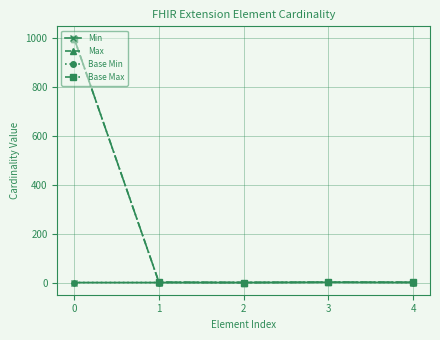

Does the chart have visible grid lines?

Yes